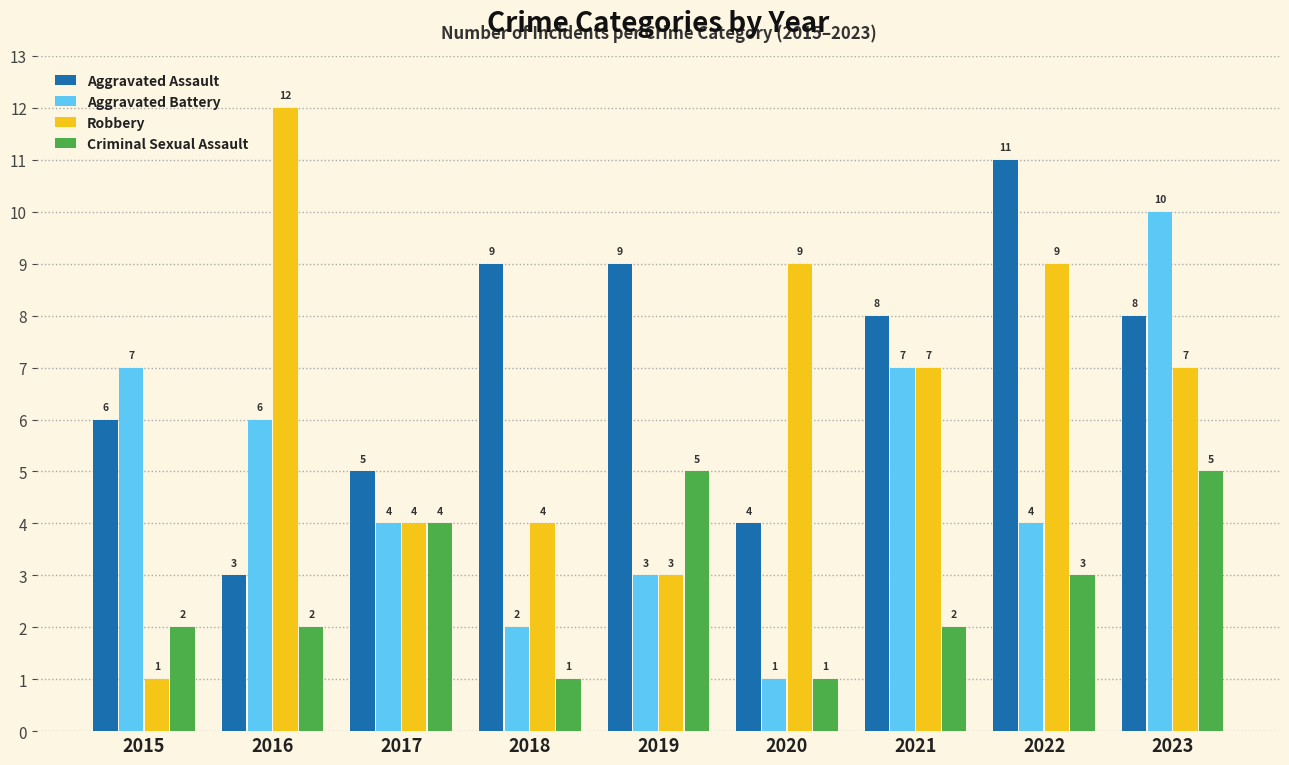

Is it true that Criminal Sexual Assault equals 1 at 2018?

True